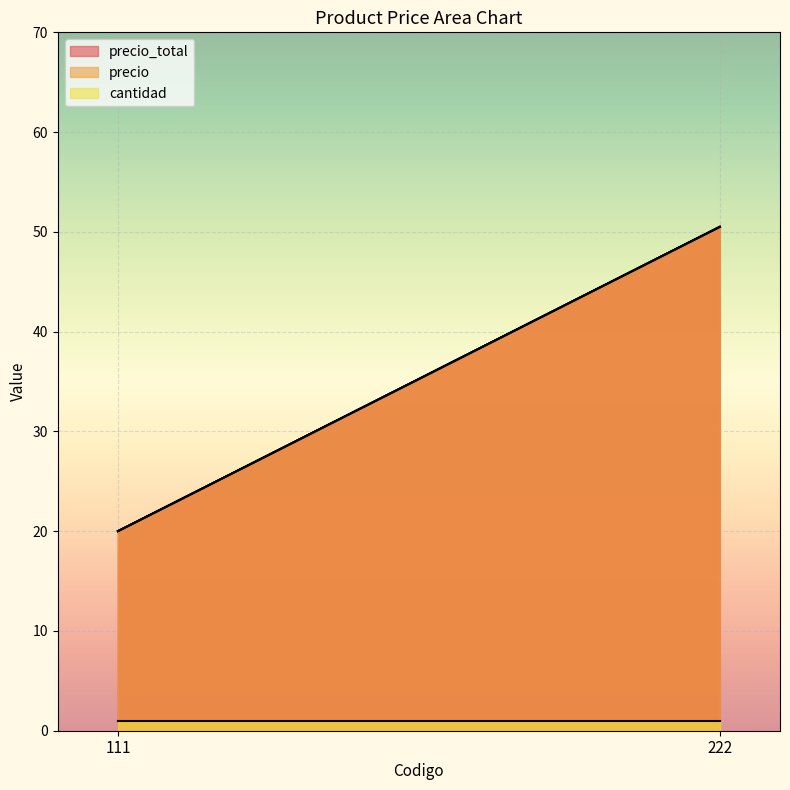

At how many categories does at least one series exceed 34?

1